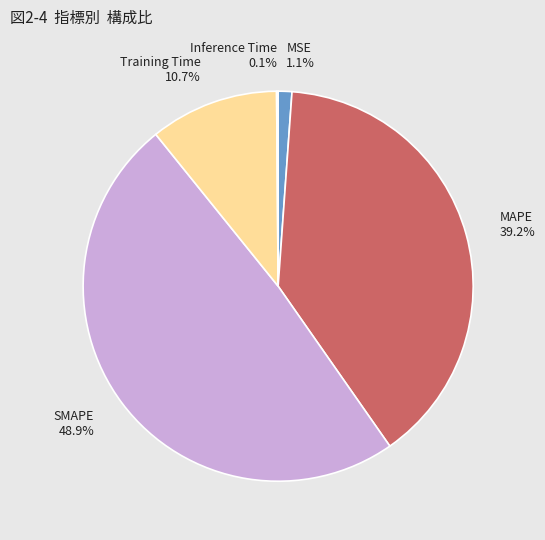

Does SMAPE represent more than half of the total?

No